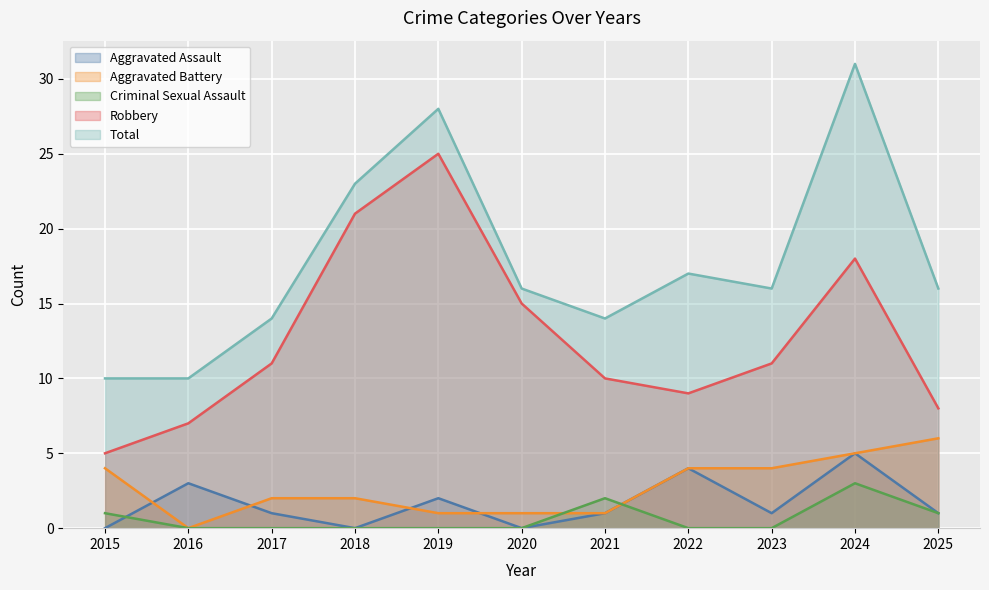

The Total series shows 14 at 2017. True or false?

True